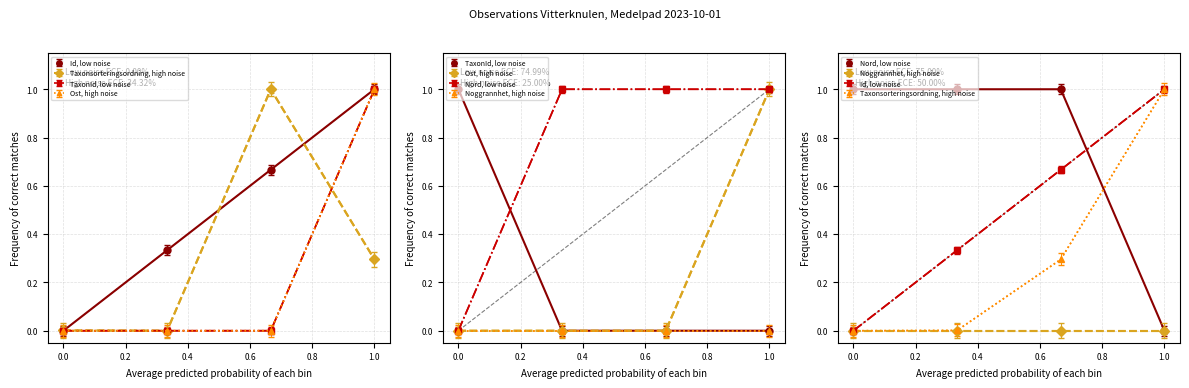

True or false: Ost has a value of -0.7 at 0.0.

False